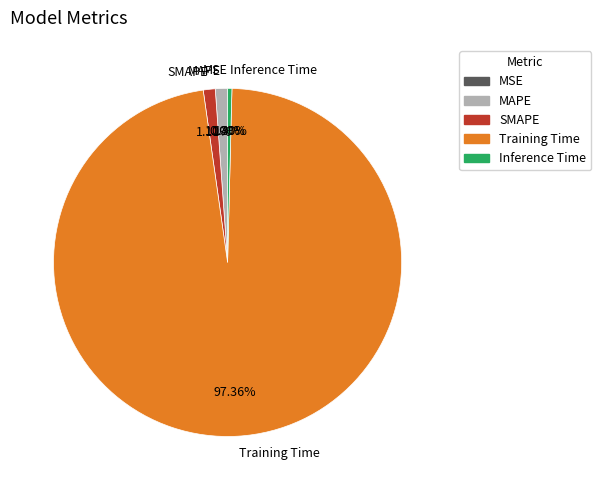

What is the largest slice in the pie chart?

Training Time